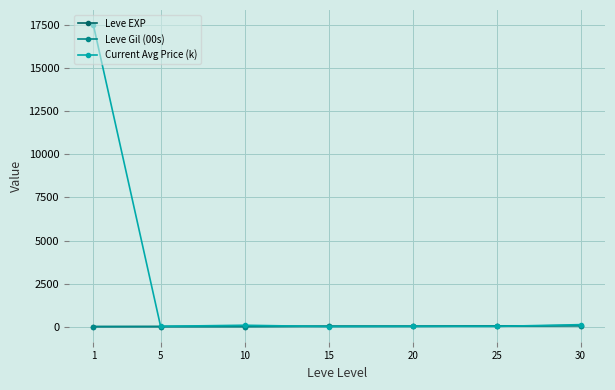

Where does the Leve Gil (00s) series first go above 23?

15